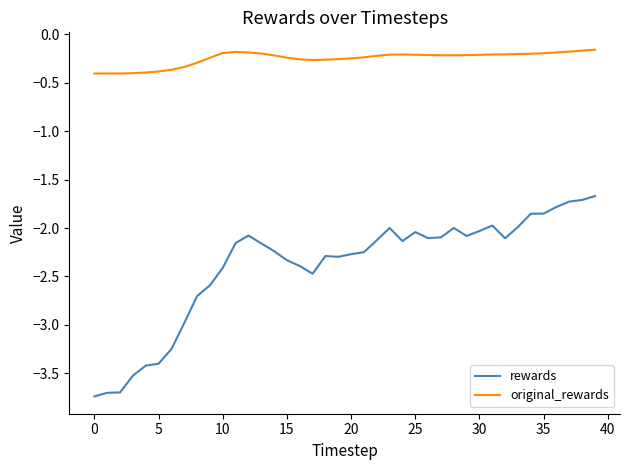

What is the difference between the maximum and minimum values in the rewards series?

2.1